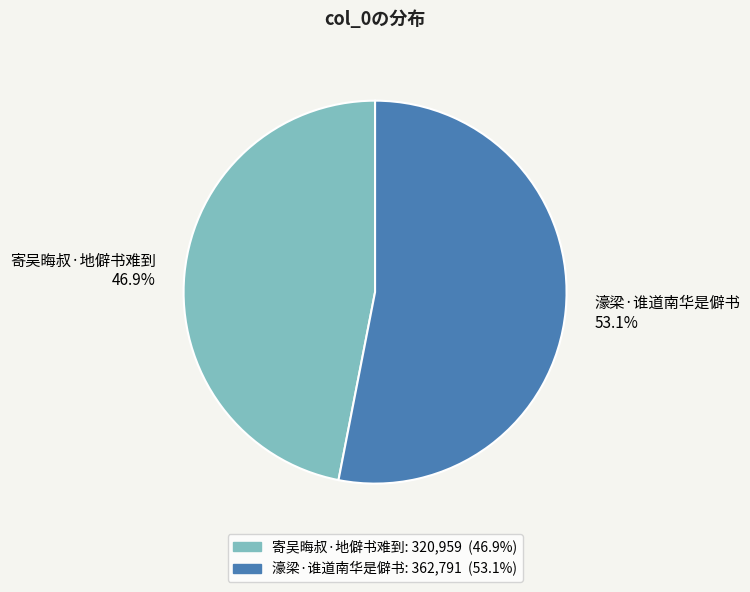

What percentage is the 寄吴晦叔·地僻书难到 slice, to the nearest percent?

47%